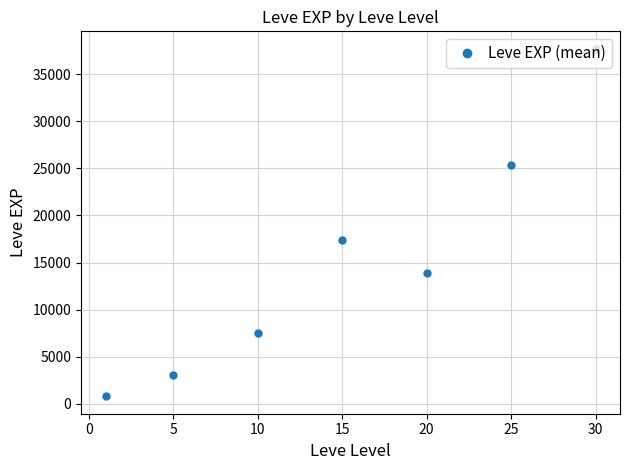

Does the chart have visible grid lines?

Yes